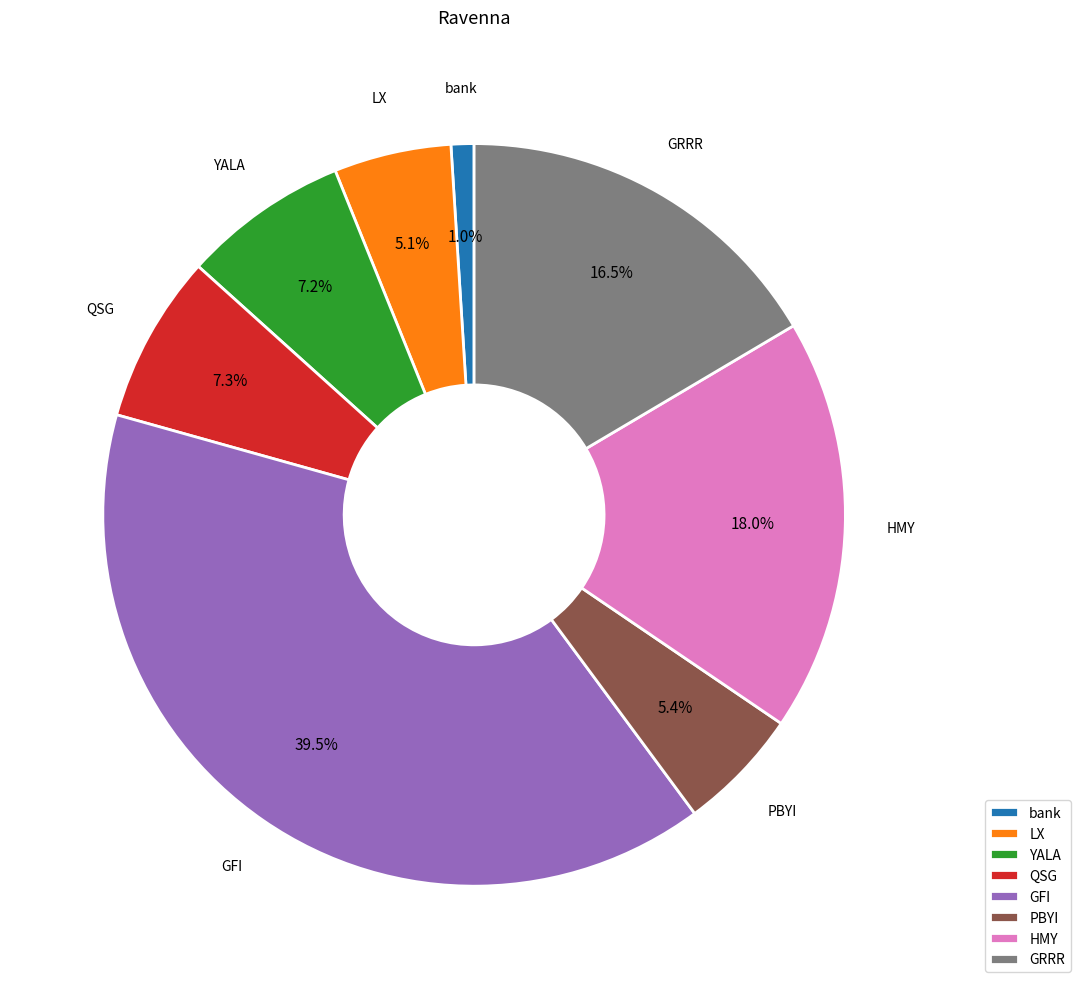

What is the smallest slice in the pie chart?

bank